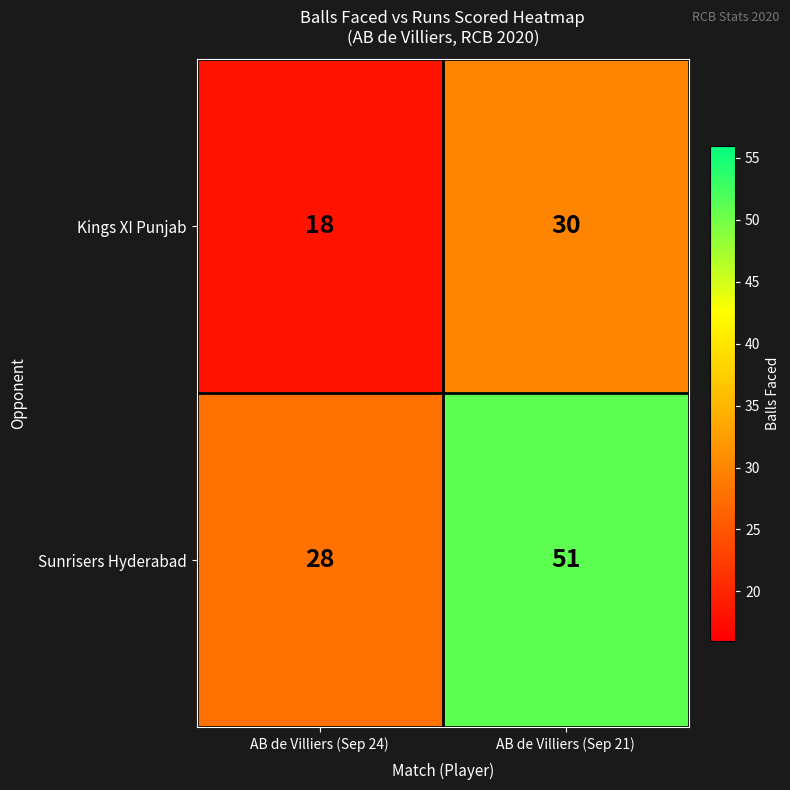

What is the spread (max minus min) of values at AB de Villiers (Sep 24)?

10